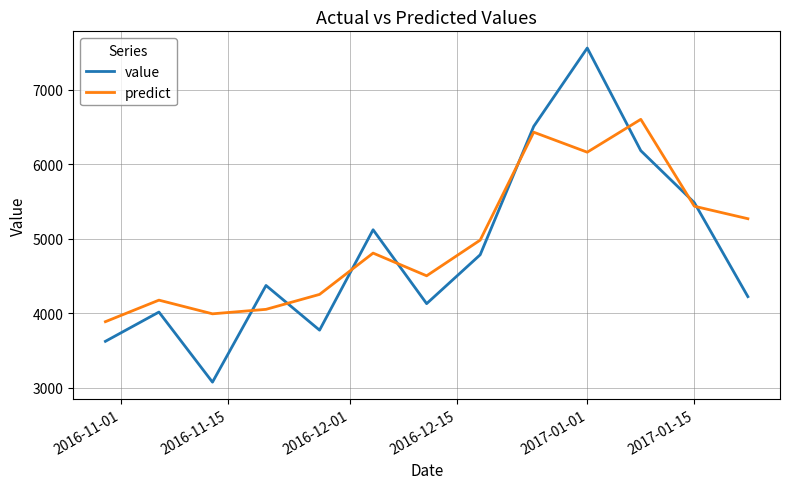

What is the minimum value shown in the chart?

3075.0